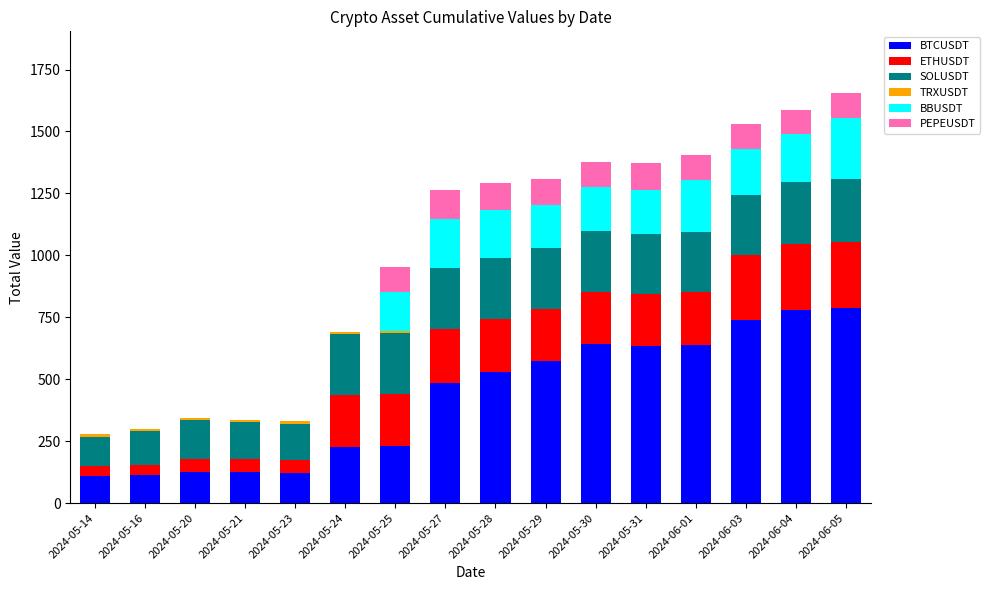

What is the sum of all BTCUSDT values?

6863.3